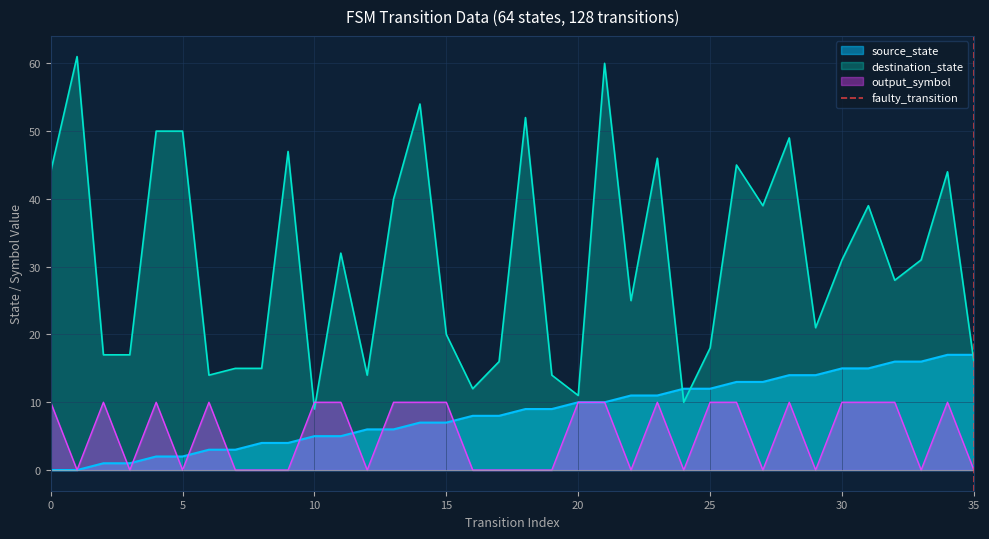

True or false: output_symbol has a value of 16 at 15.

False